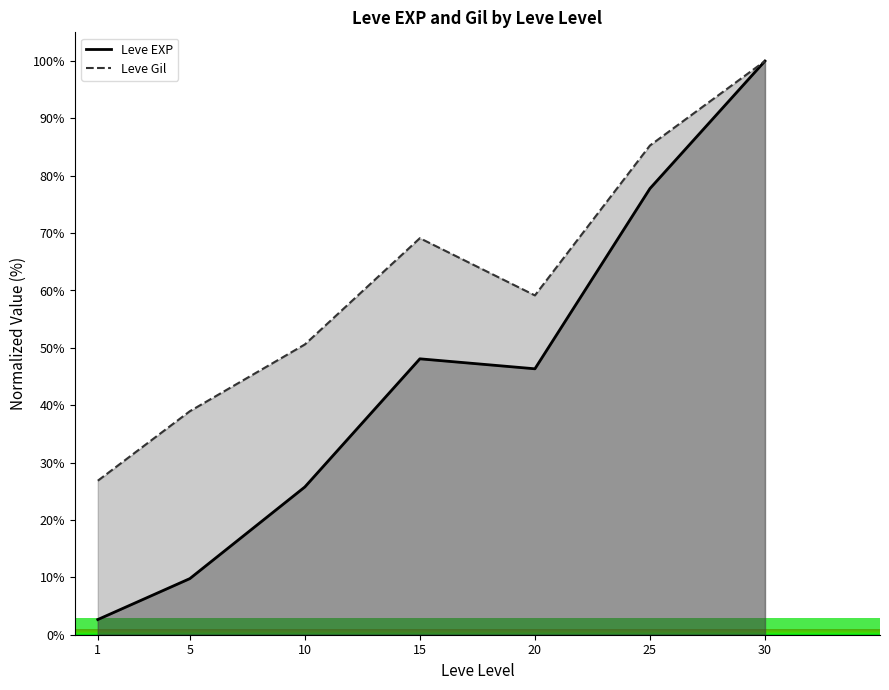

What is the lowest value of the Leve EXP (line) series?

2.6